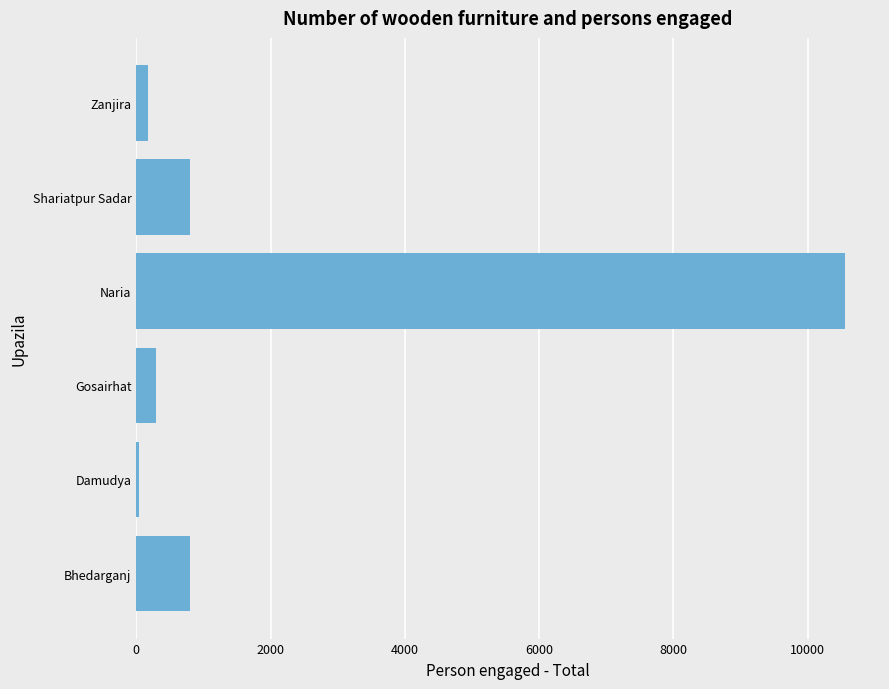

What is the greatest value displayed?

10550